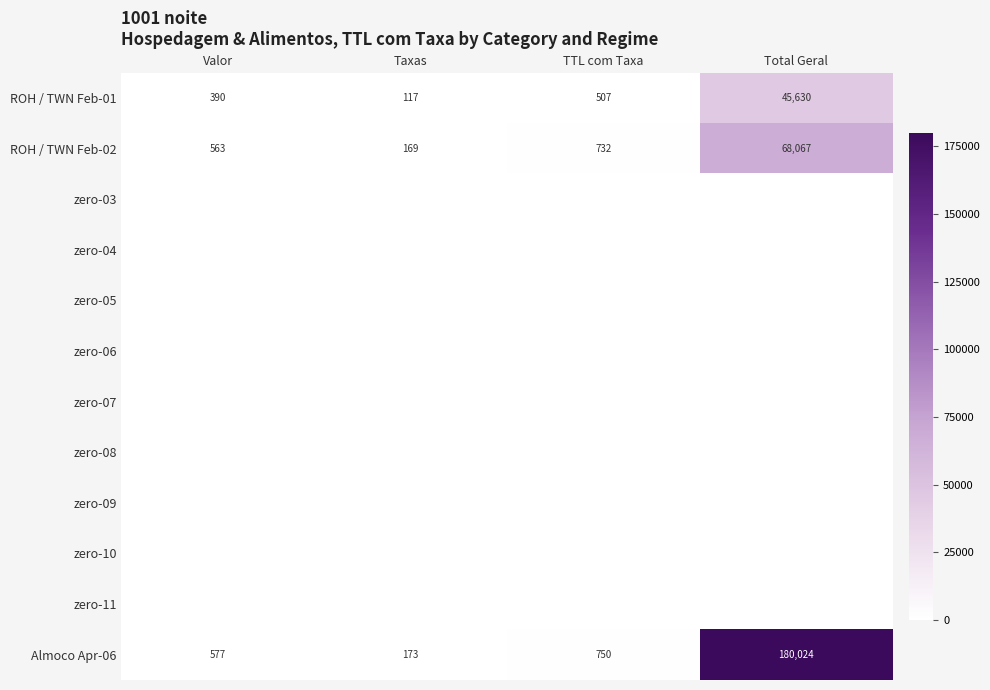

At how many categories does at least one series exceed 20288?

1